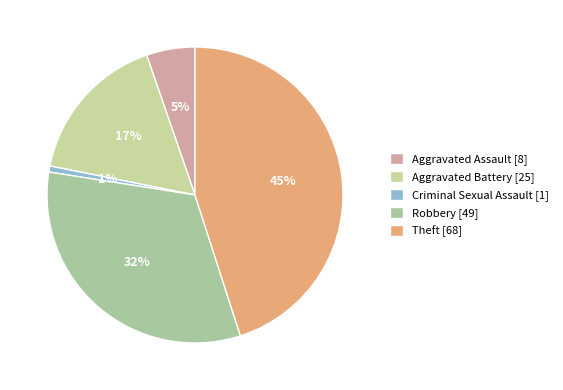

What is the change in value from Aggravated Assault to Robbery?

+41